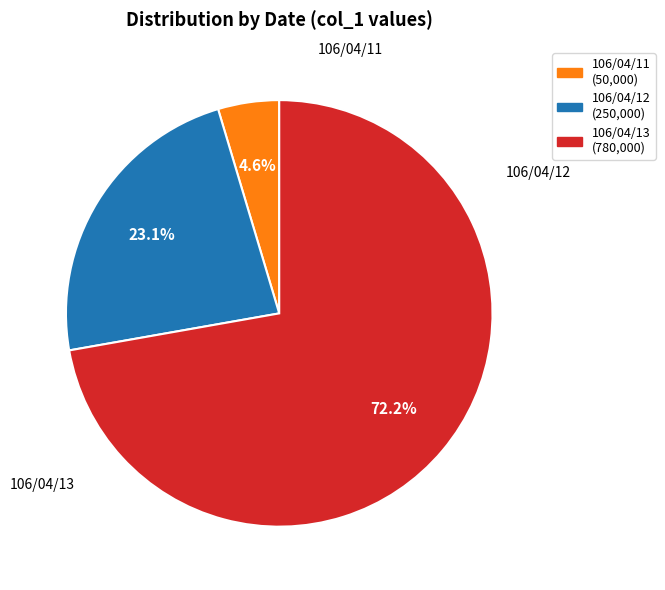

Does any single category account for the majority?

Yes